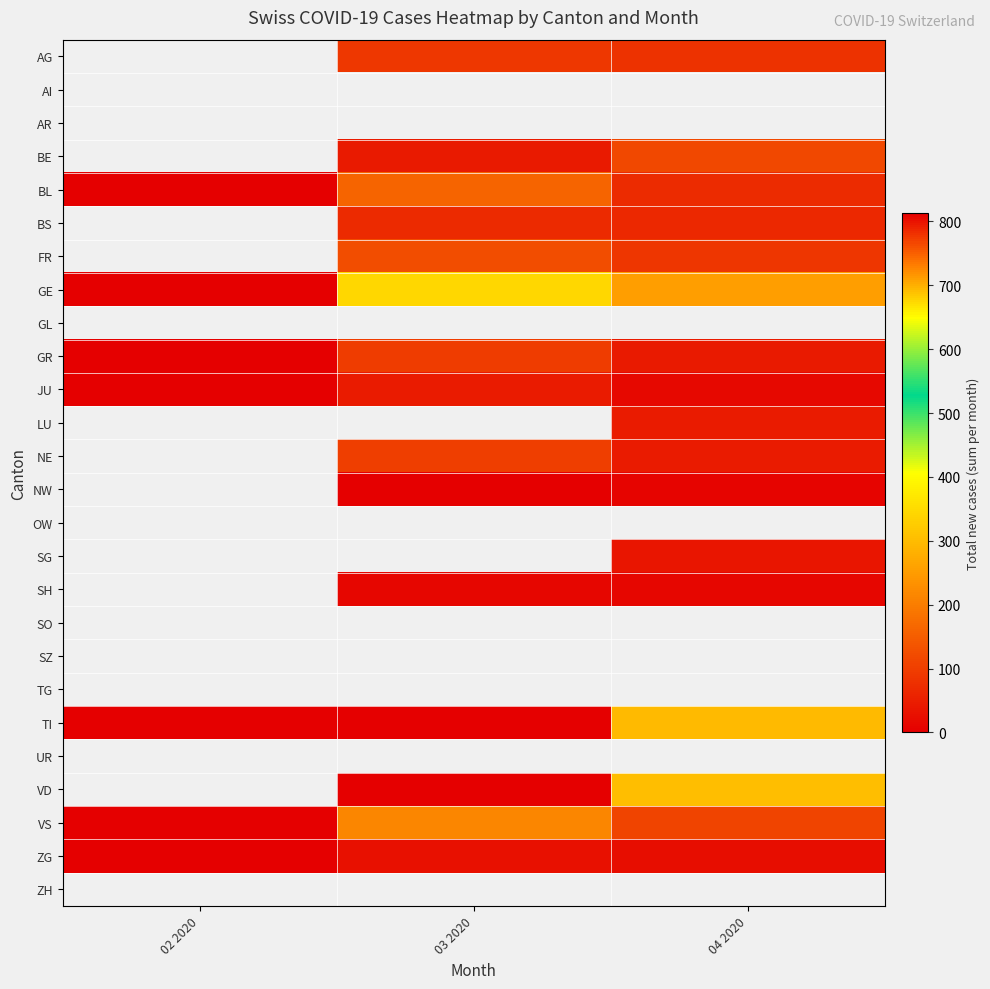

Which has a higher value, 03 2020 or 02 2020?

02 2020